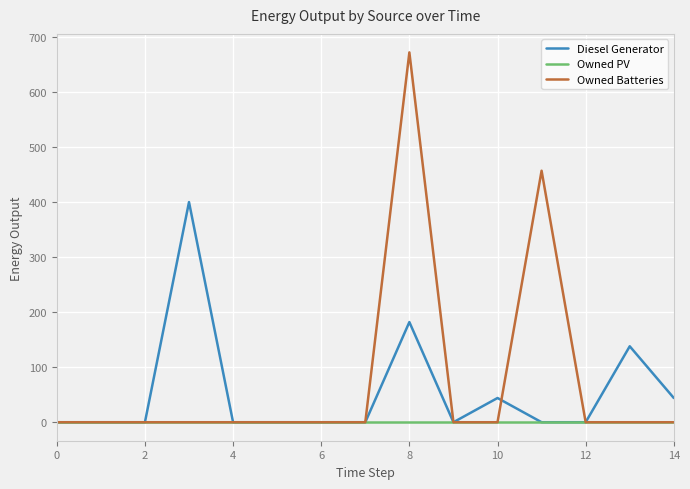

List the series in order of their overall mean, highest first.

Owned Batteries, Diesel Generator, Owned PV